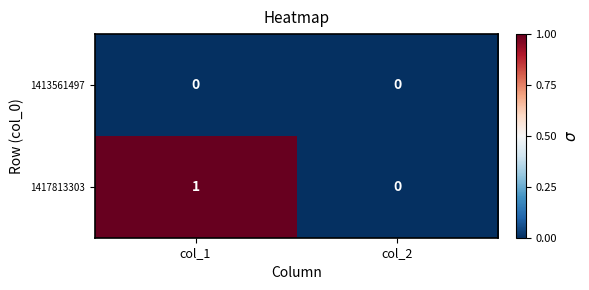

Reading right to left, extract all data points from this chart.

1413561497: col_2=0	col_1=0
1417813303: col_2=0	col_1=1